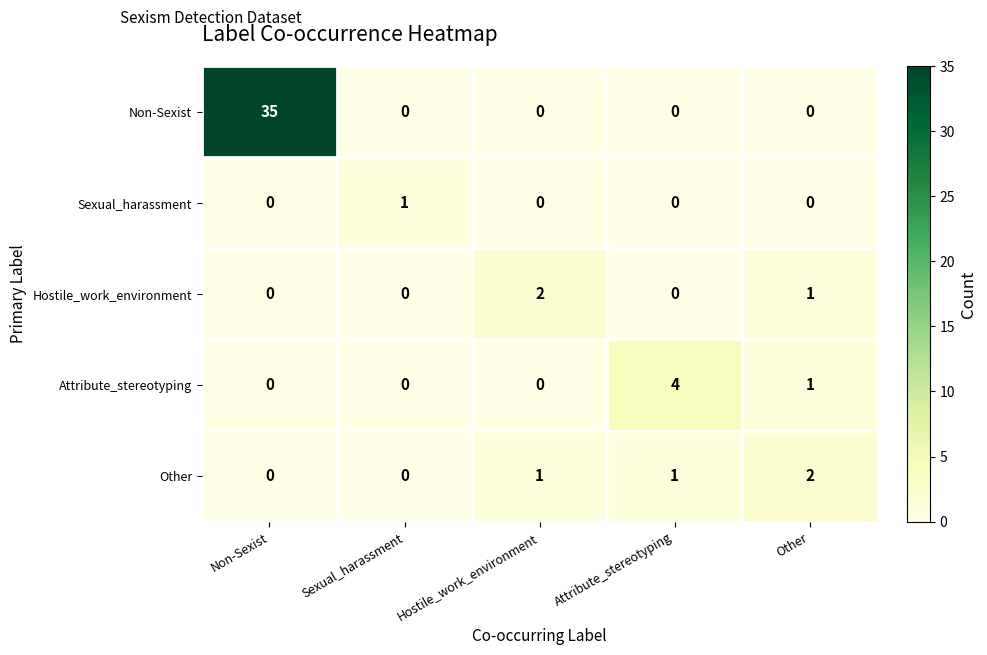

The Sexual_harassment series shows -1 at Hostile_work_environment. True or false?

False